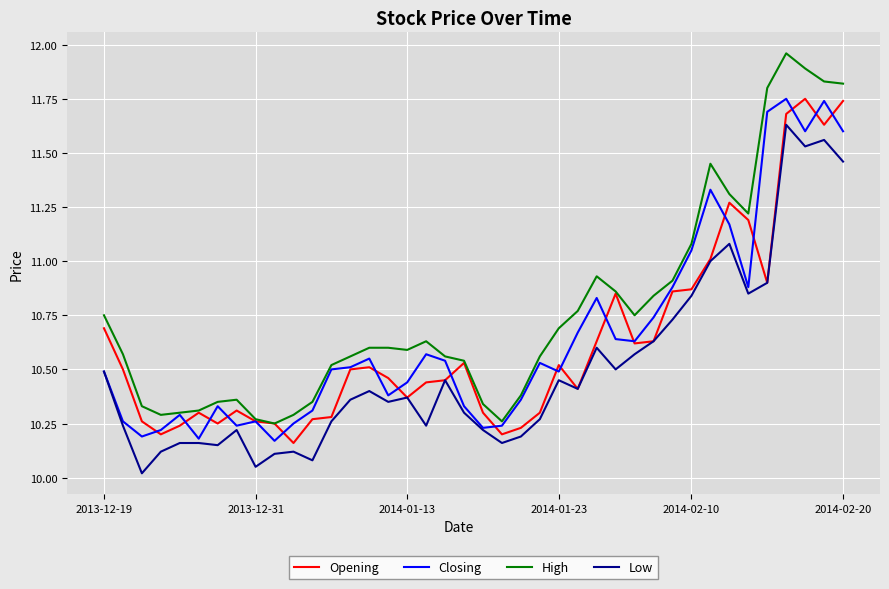

Which series has the largest range (max minus min)?

High